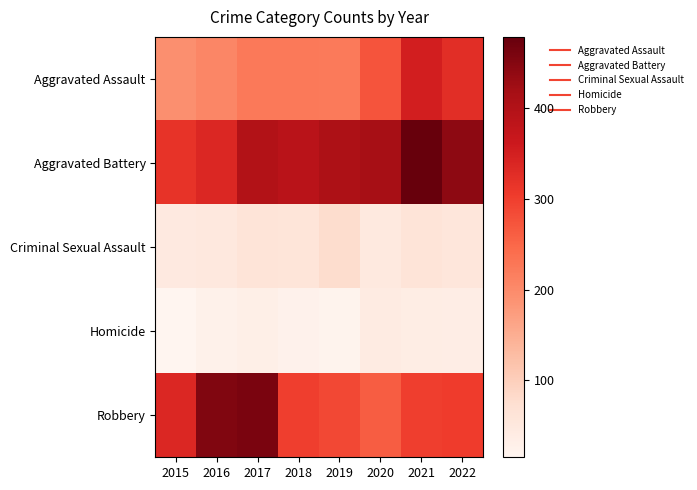

Which series has the largest total across all categories?

Aggravated Battery